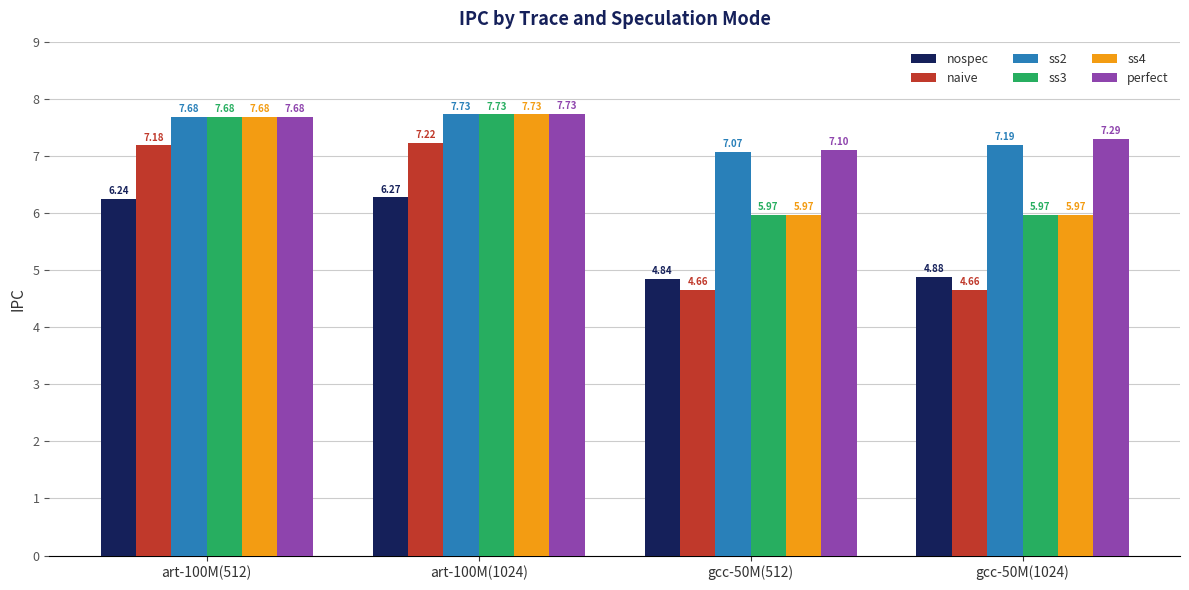

How many data points in ss4 are above 7?

2